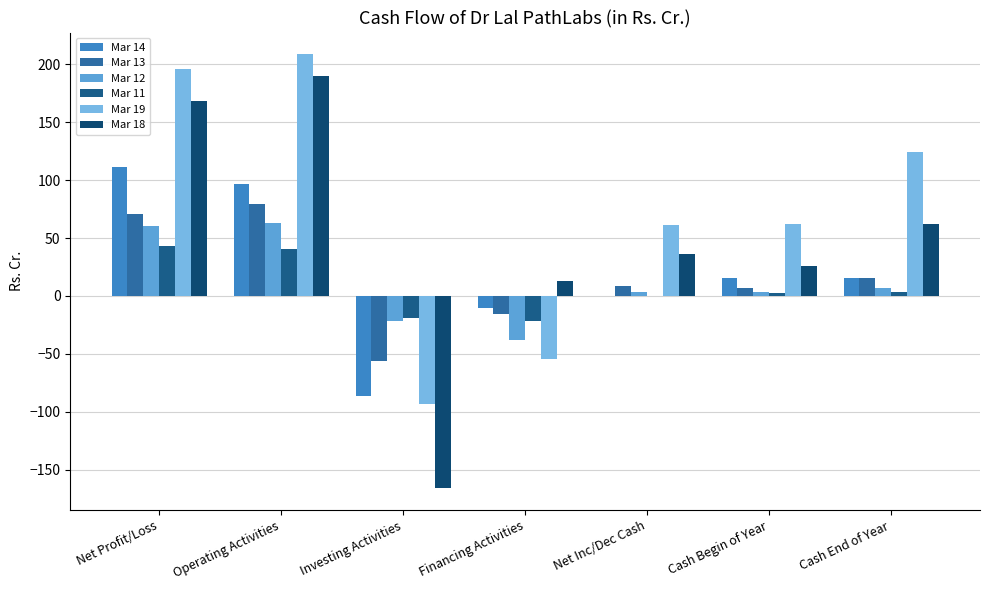

Reading right to left, what are all the values shown in this chart?

Mar 14: Cash End of Year=15.4	Cash Begin of Year=15.4	Net Inc/Dec Cash=0.0	Financing Activities=-10.1	Investing Activities=-86.1	Operating Activities=96.2	Net Profit/Loss=111.3
Mar 13: Cash End of Year=15.4	Cash Begin of Year=6.9	Net Inc/Dec Cash=8.6	Financing Activities=-15.1	Investing Activities=-55.7	Operating Activities=79.4	Net Profit/Loss=70.7
Mar 12: Cash End of Year=6.9	Cash Begin of Year=3.4	Net Inc/Dec Cash=3.5	Financing Activities=-37.9	Investing Activities=-22.0	Operating Activities=63.4	Net Profit/Loss=60.7
Mar 11: Cash End of Year=3.4	Cash Begin of Year=3.0	Net Inc/Dec Cash=0.4	Financing Activities=-21.5	Investing Activities=-18.6	Operating Activities=40.5	Net Profit/Loss=42.9
Mar 19: Cash End of Year=124.0	Cash Begin of Year=62.5	Net Inc/Dec Cash=61.4	Financing Activities=-54.3	Investing Activities=-92.8	Operating Activities=208.5	Net Profit/Loss=195.4
Mar 18: Cash End of Year=62.5	Cash Begin of Year=26.1	Net Inc/Dec Cash=36.4	Financing Activities=12.9	Investing Activities=-165.9	Operating Activities=189.4	Net Profit/Loss=168.3